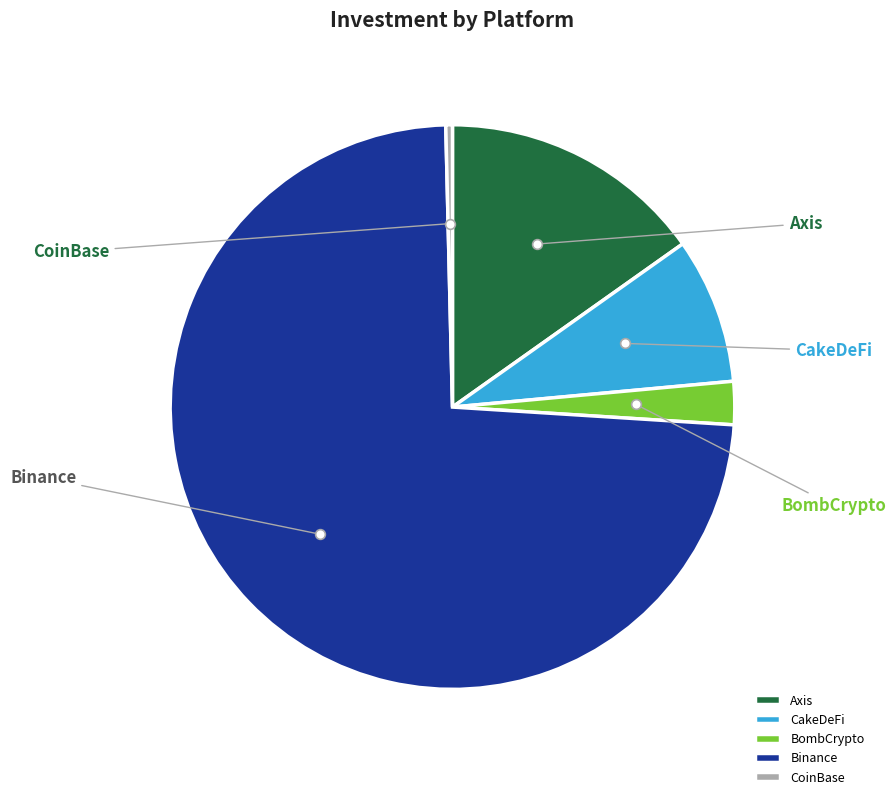

What is the total percentage of Axis and CoinBase?

15.6%